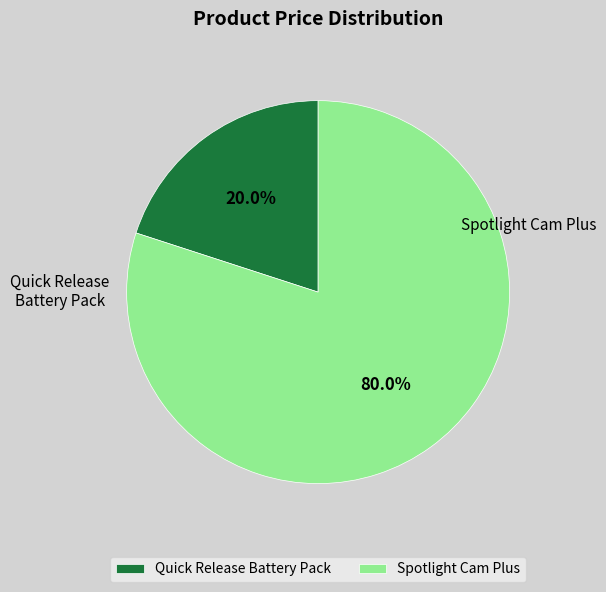

How much of the chart is everything except Spotlight Cam Plus?

20.0%